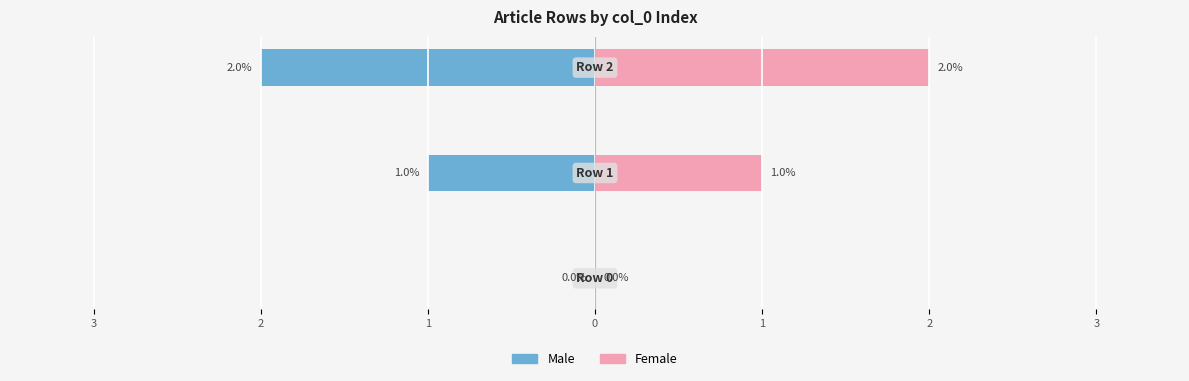

Which series has the widest spread of values?

Male